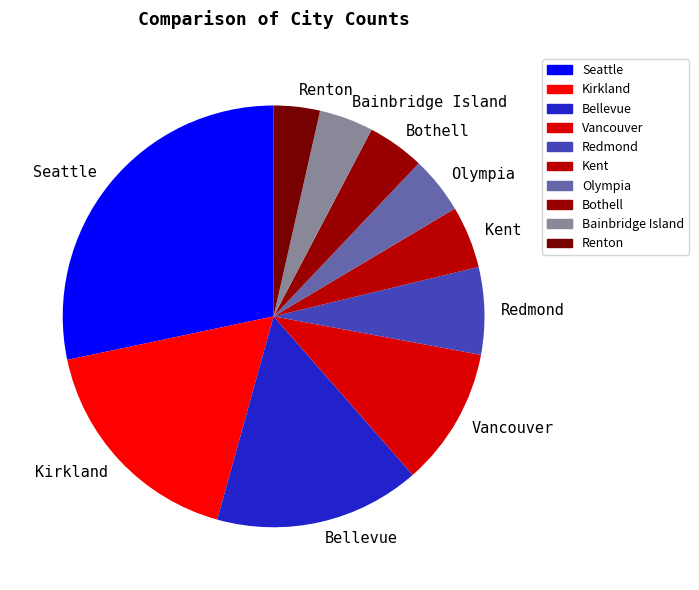

Does Vancouver account for over 50% of the chart?

No